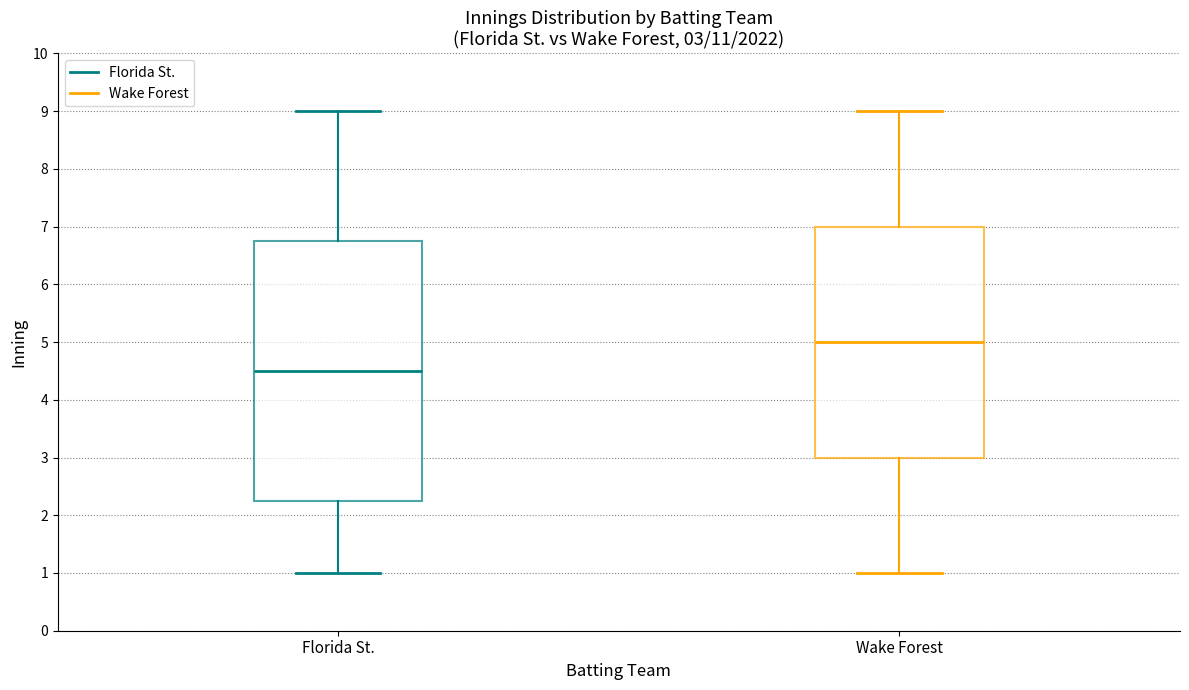

Which box has the highest median line?

Wake Forest